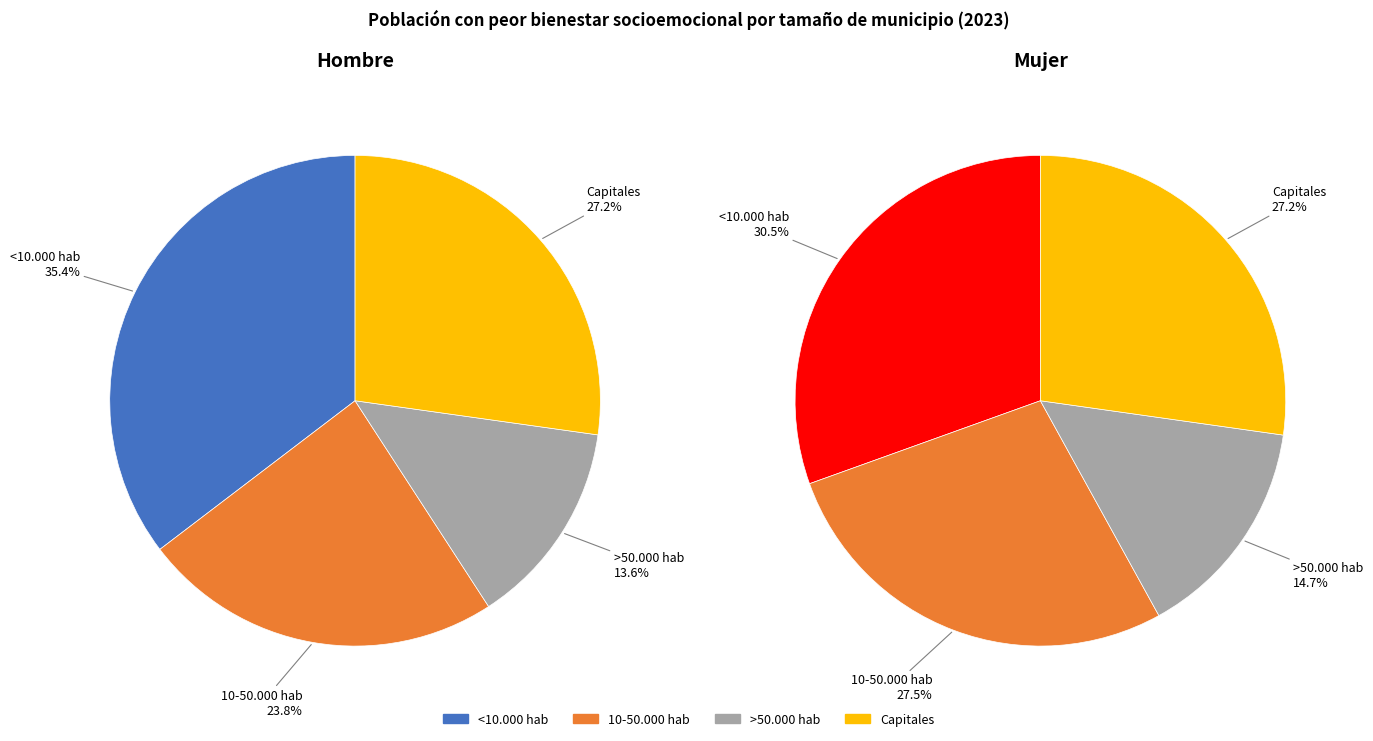

Which slice is the smallest?

>50.000 hab